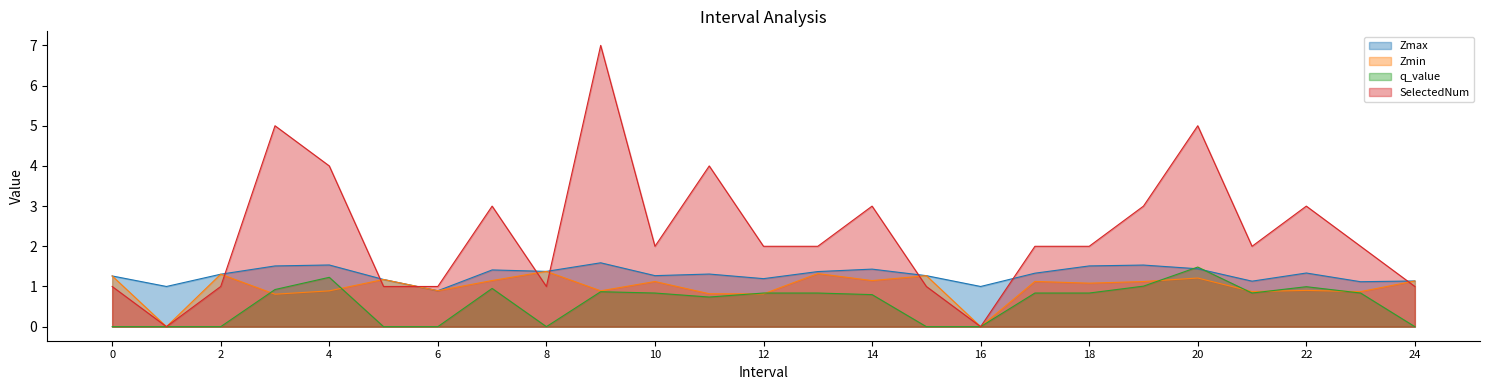

How many series are shown in this chart?

4